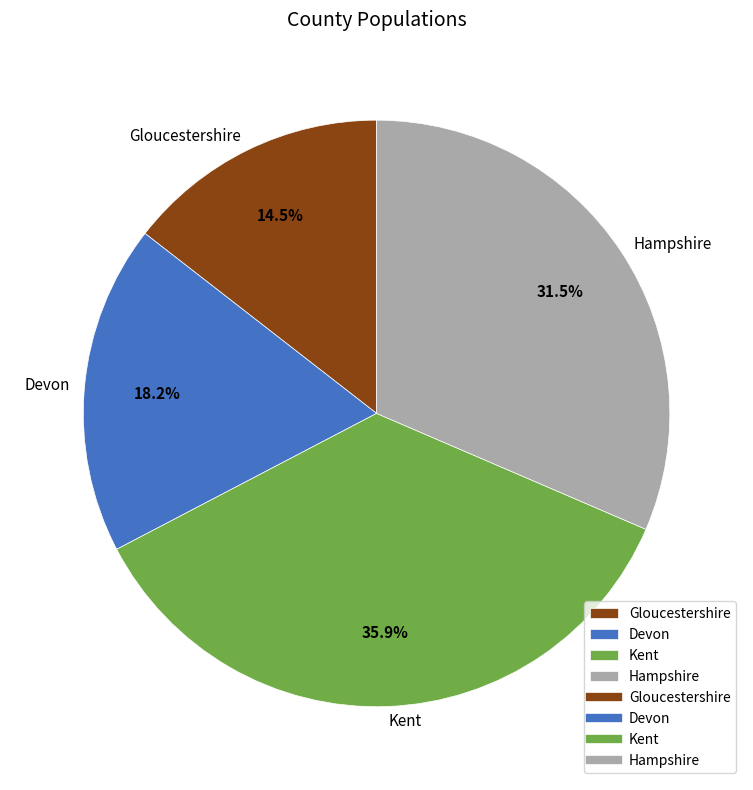

What percentage is the Devon slice, to the nearest percent?

18%